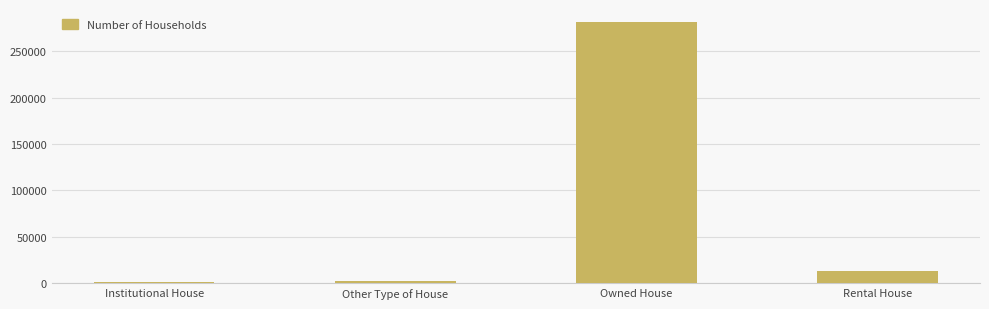

Which category has the highest value across all series?

Owned House